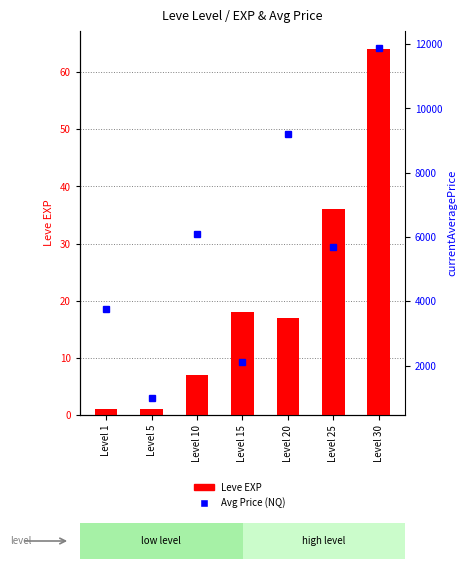

Where is Leve EXP nearest to the value 32?

Level 25